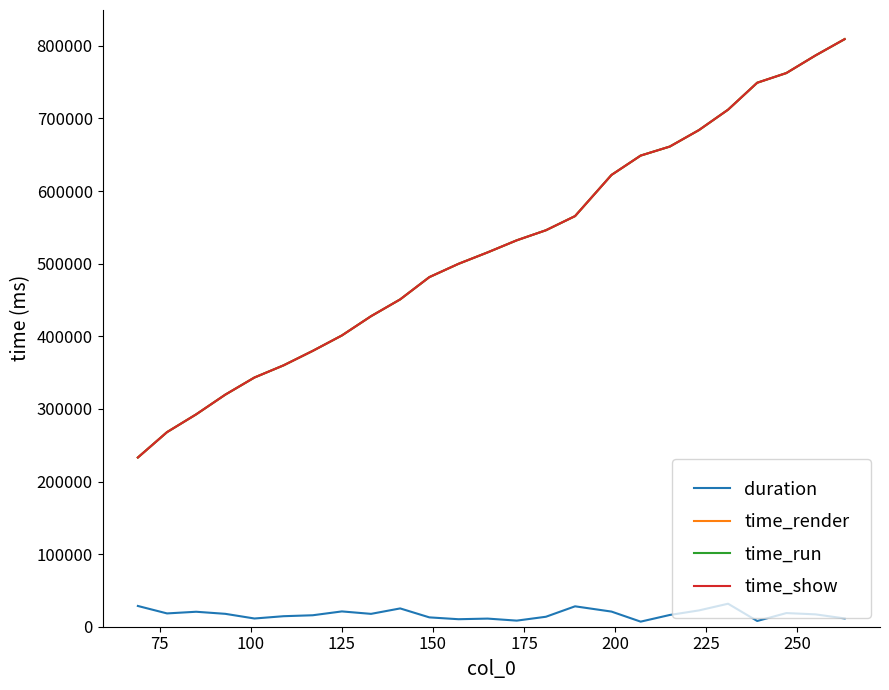

True or false: time_show and duration intersect in this chart.

False